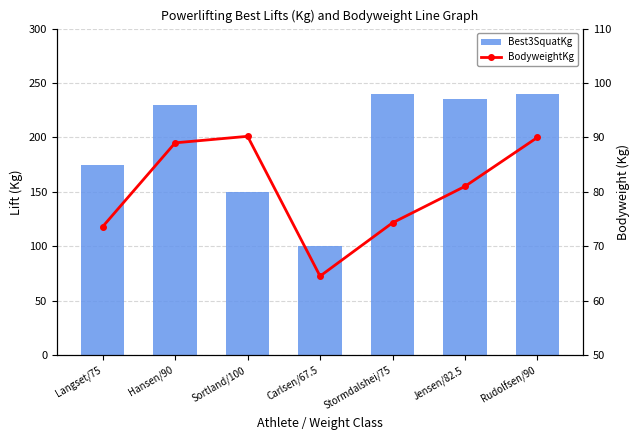

Between Hansen/90 and Rudolfsen/90, which series saw the biggest shift?

Best3SquatKg